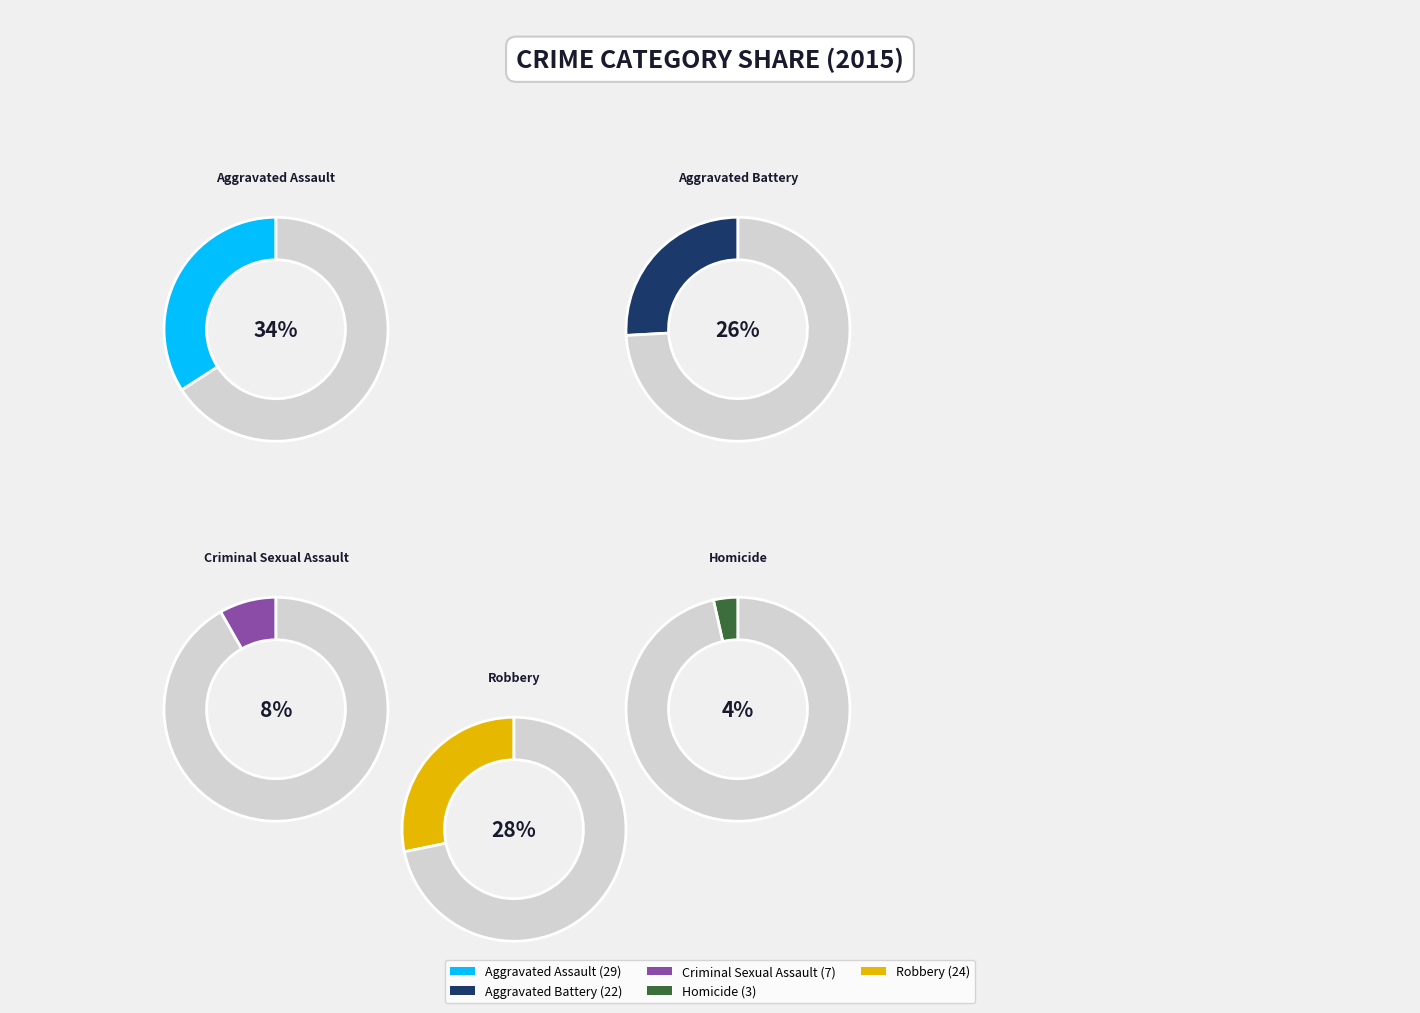

Rank the categories by value from highest to lowest.

Aggravated Assault, Robbery, Aggravated Battery, Criminal Sexual Assault, Homicide